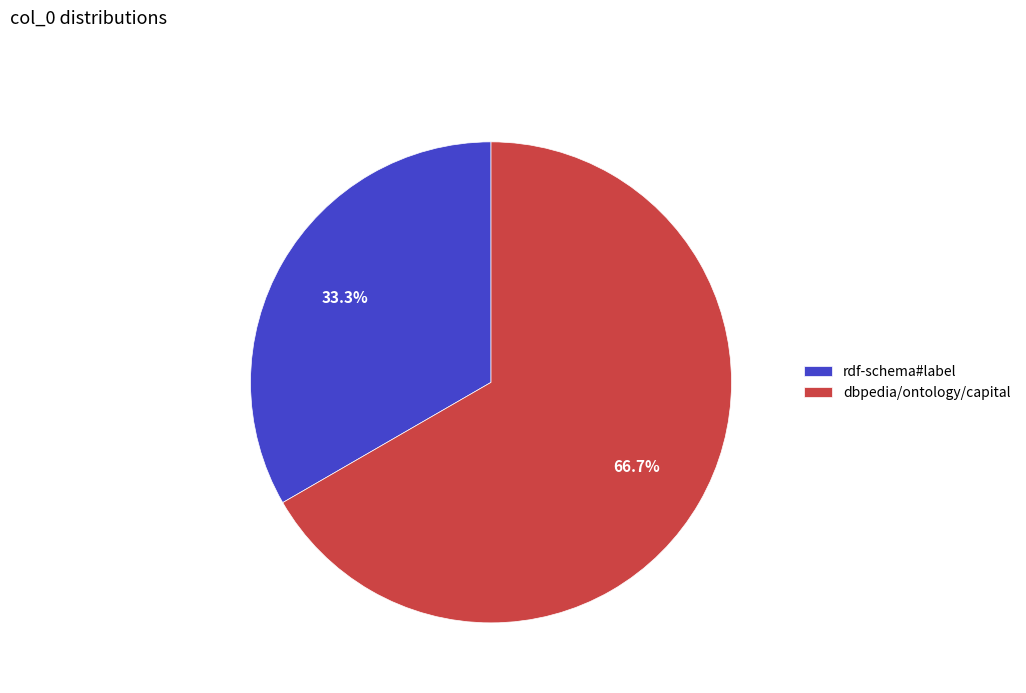

What is the total percentage of rdf-schema#label and dbpedia/ontology/capital?

100.0%